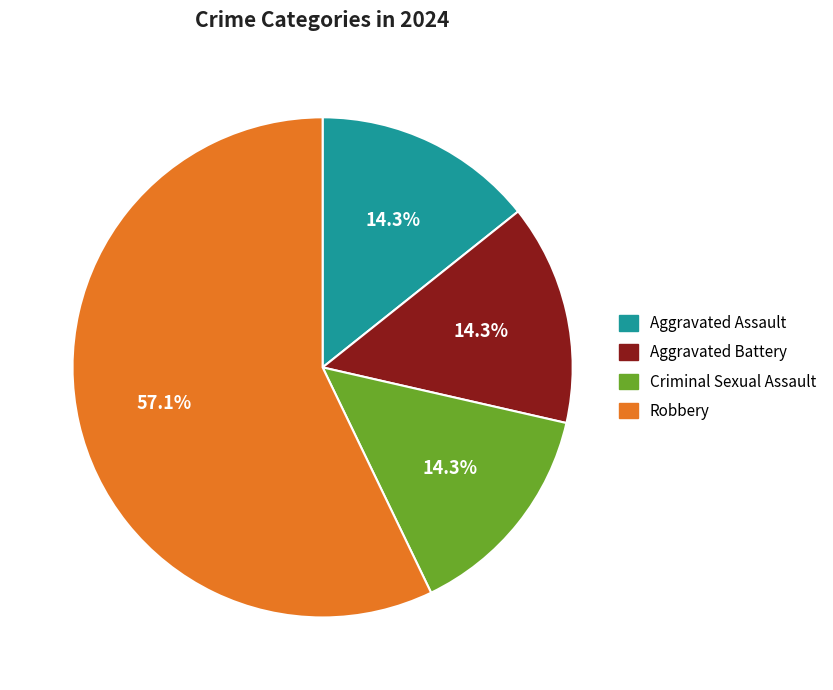

To the nearest percent, what is the average slice percentage?

25%